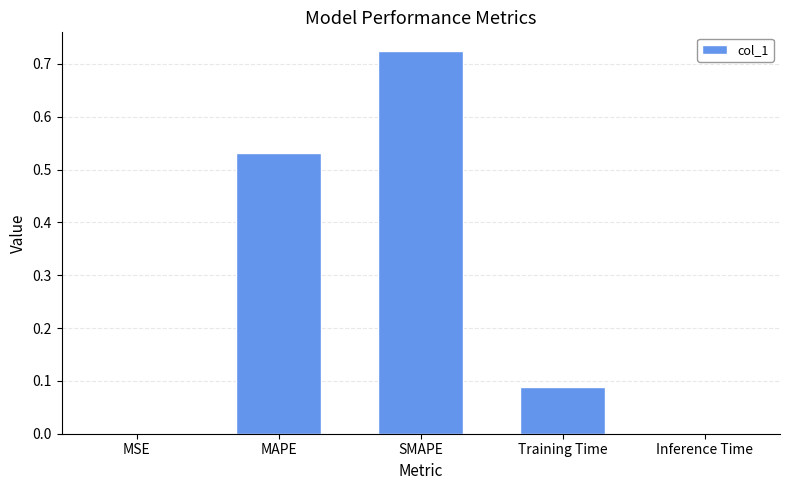

Which label corresponds to the largest value in the chart?

SMAPE